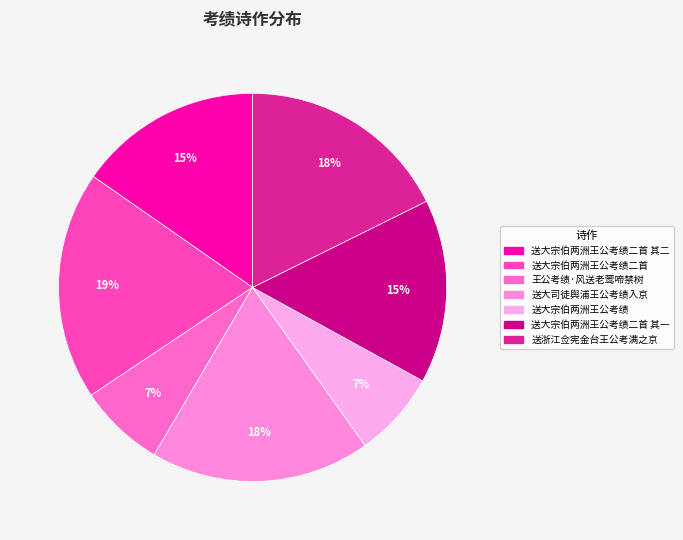

How many slices are in this pie chart?

7